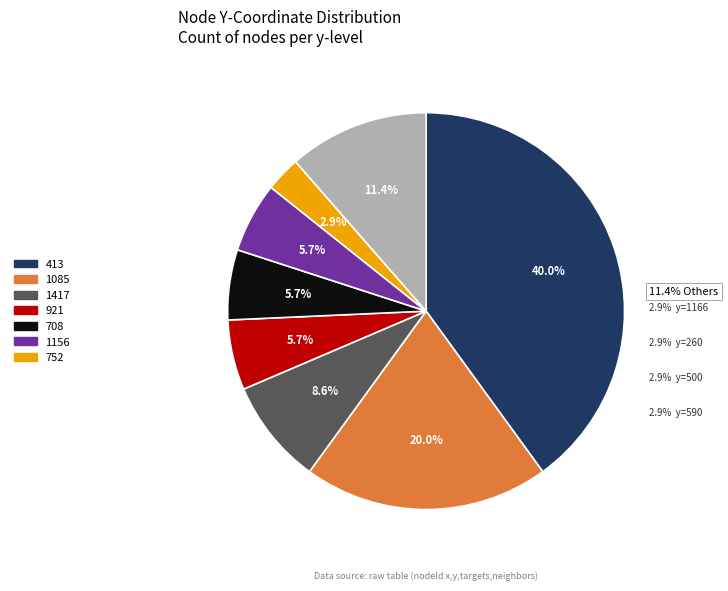

Is there a majority slice in this chart?

No